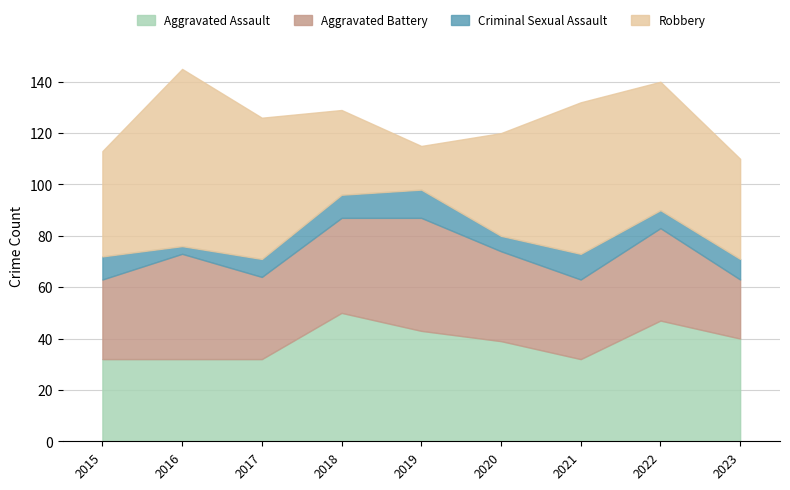

True or false: Aggravated Battery has a value of 63 at 2019.

False